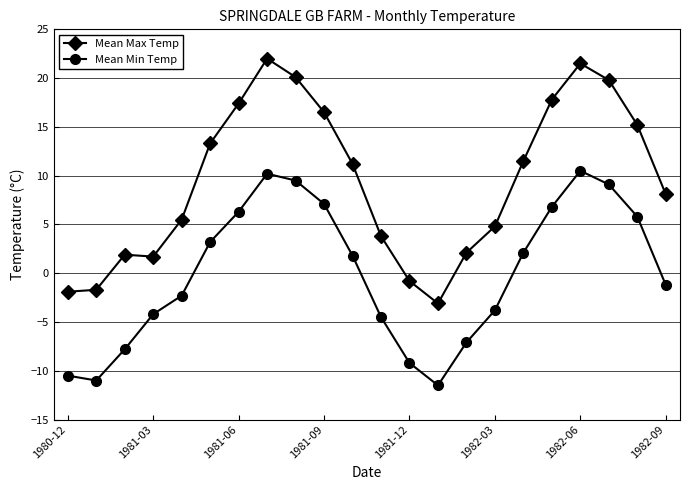

Which series has the largest range (max minus min)?

Mean Max Temp